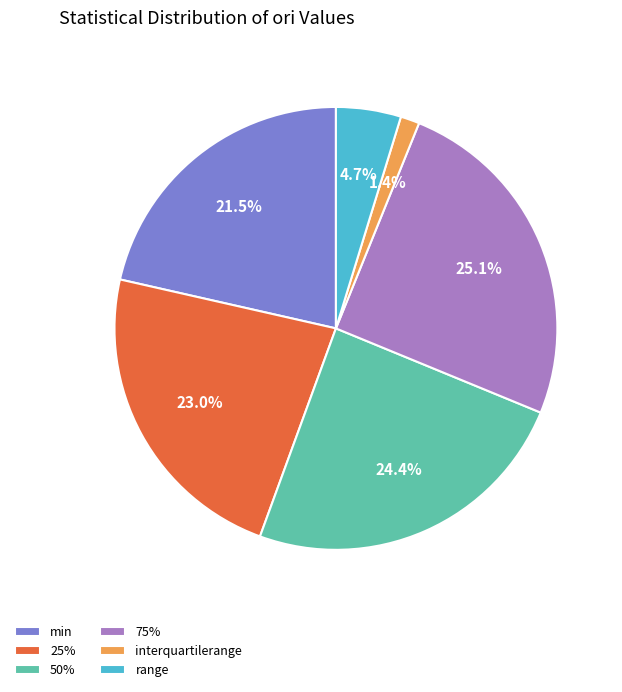

Rank the categories by value from lowest to highest.

interquartilerange, range, min, 25%, 50%, 75%